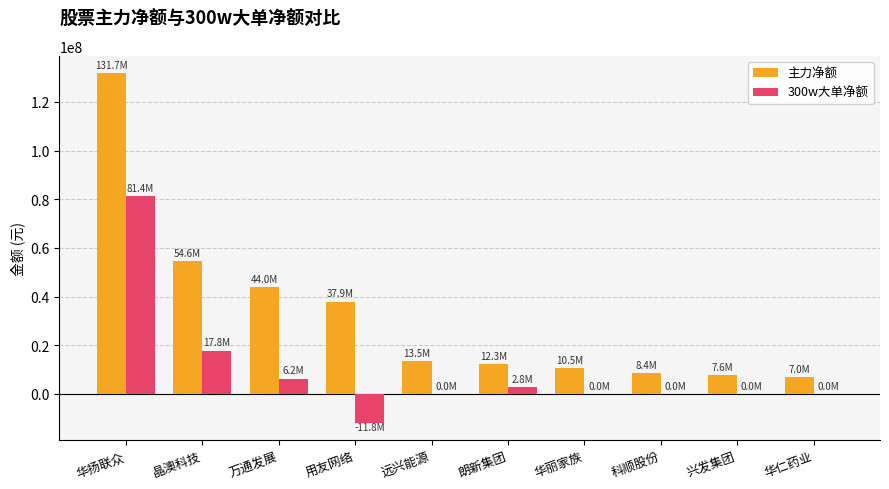

What is the sum of the 主力净额 values at 晶澳科技 and 华丽家族?

65102384